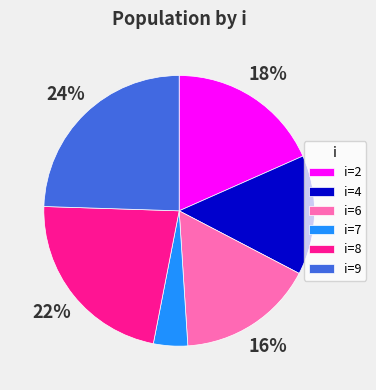

Which slice is the smallest?

i=7